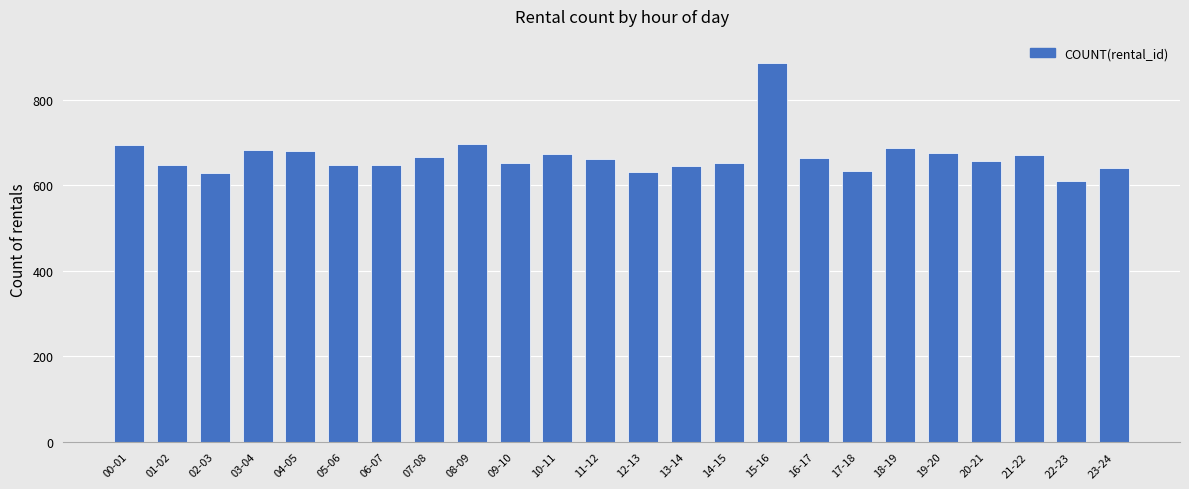

What is the smallest value displayed?

610